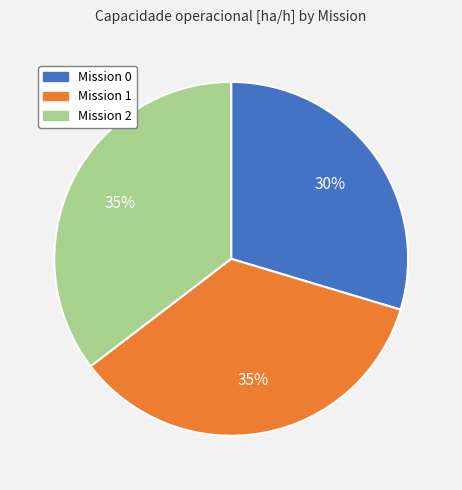

To the nearest percent, what is the average slice percentage?

33%